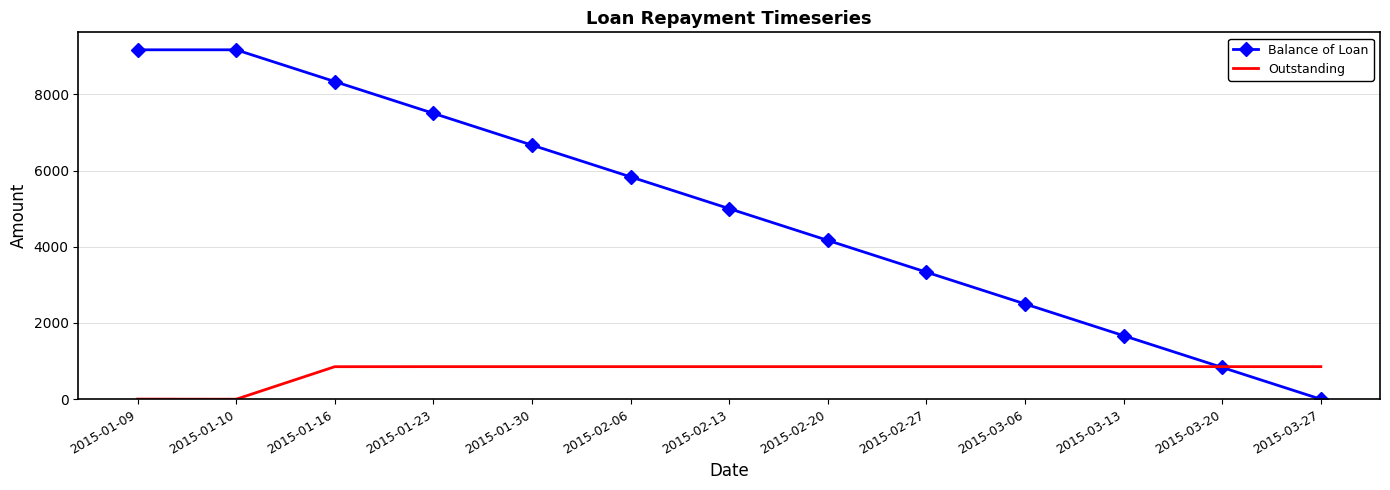

Rank the series by their maximum value, from lowest to highest.

Outstanding, Balance of Loan